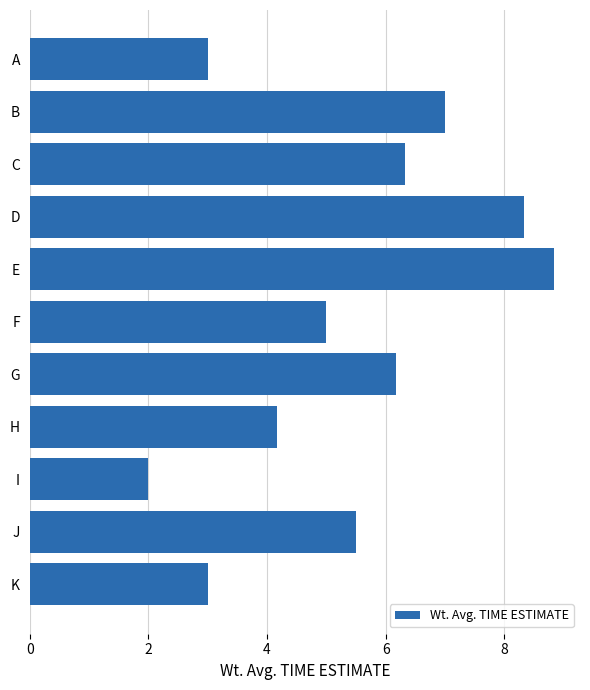

At which label is the value closest to 5?

F